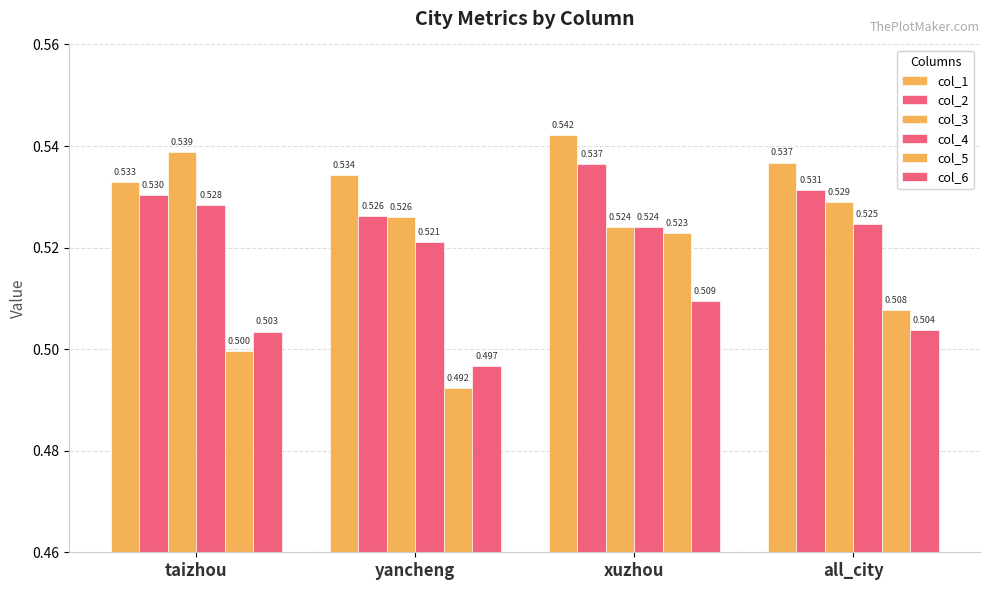

How many bars are there in each group?

6